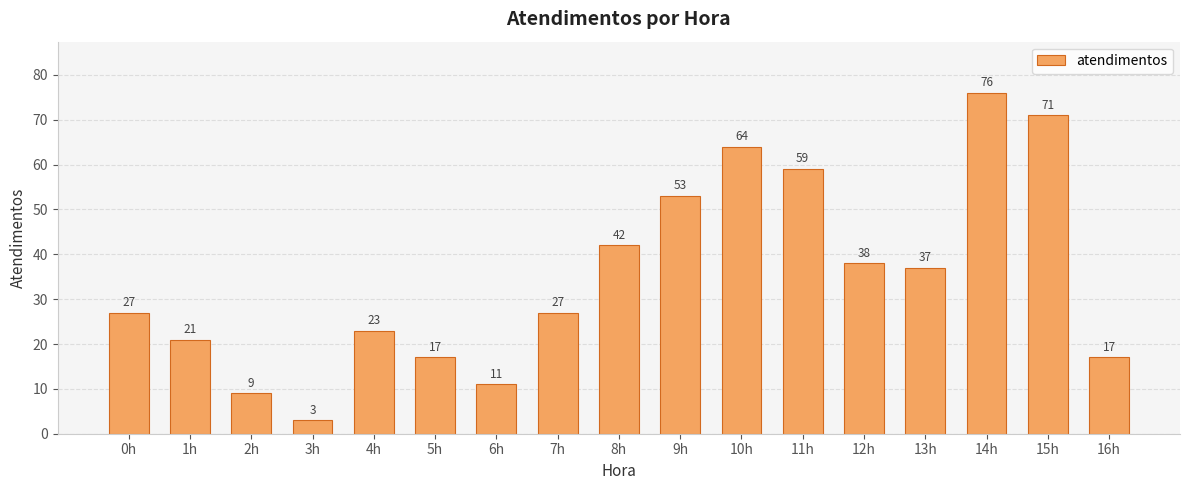

What is the label of the 9th bar from the right?

8h